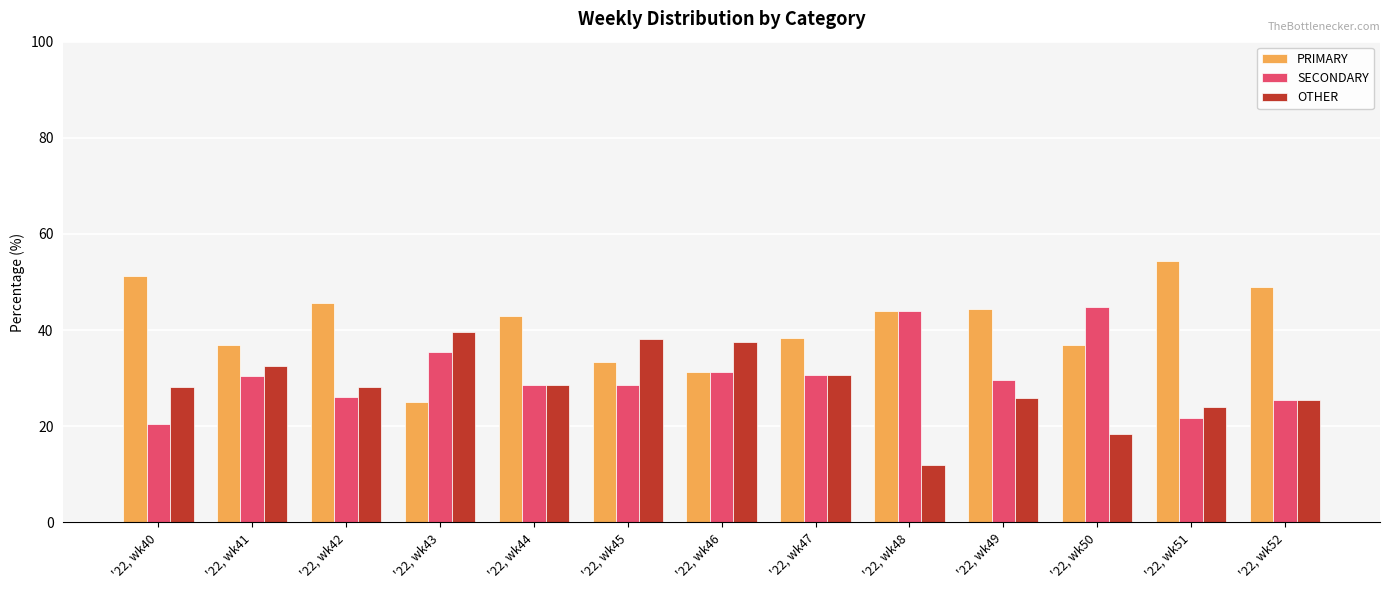

Is the value of PRIMARY at '22, wk45 greater than the value of SECONDARY at '22, wk41?

Yes